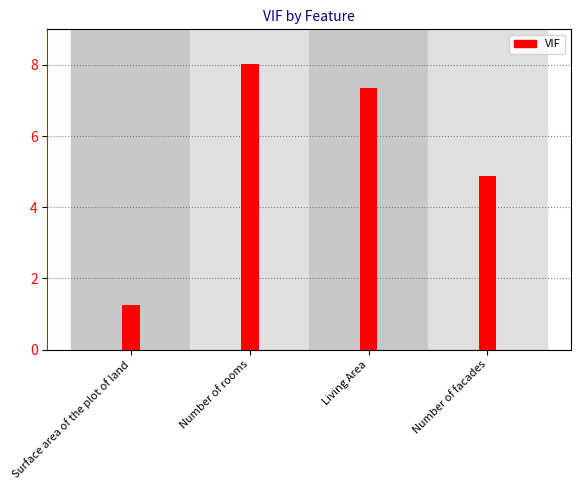

What is the difference between the values at Number of facades and Number of rooms?

3.1